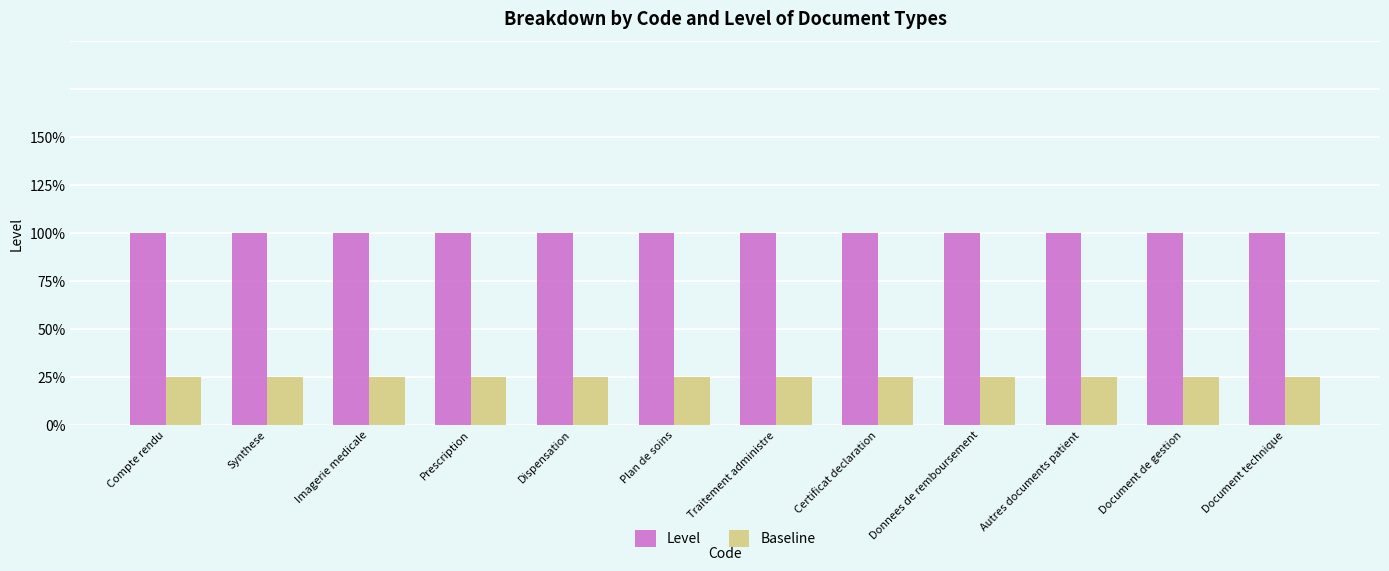

What is the label of the 5th bar from the right?

Certificat declaration